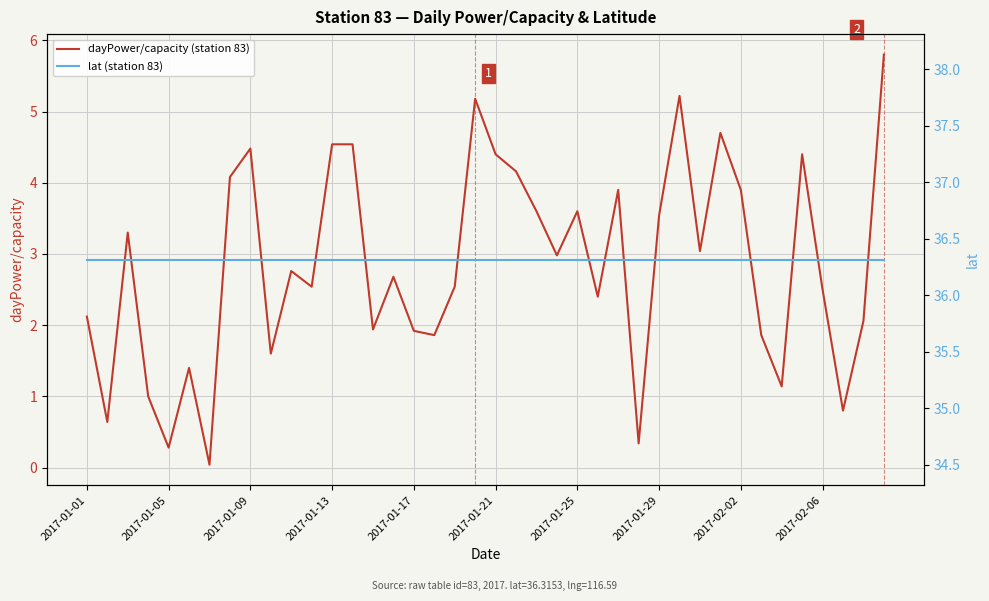

The value of lat (station 83) at 2017-01-01 is 25.4. True or false?

False